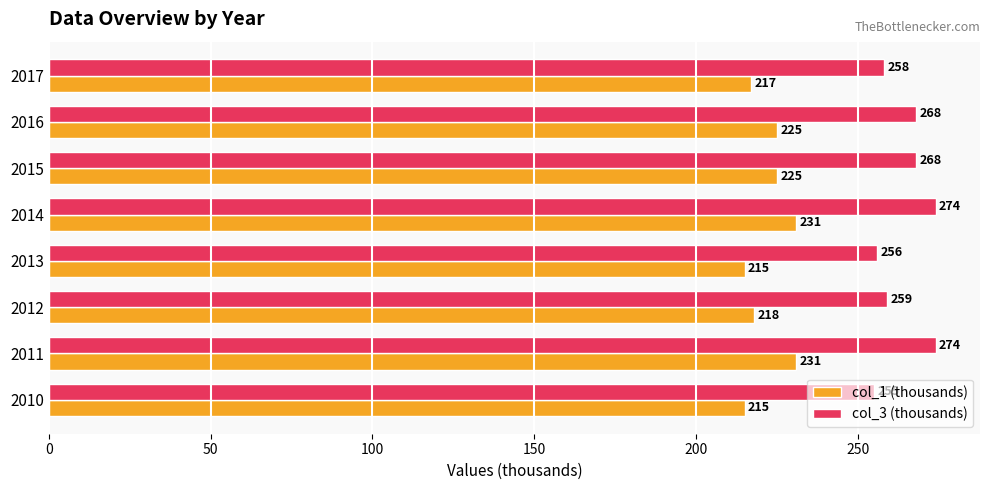

How many data points in col_3 (thousands) are less than 268?

4